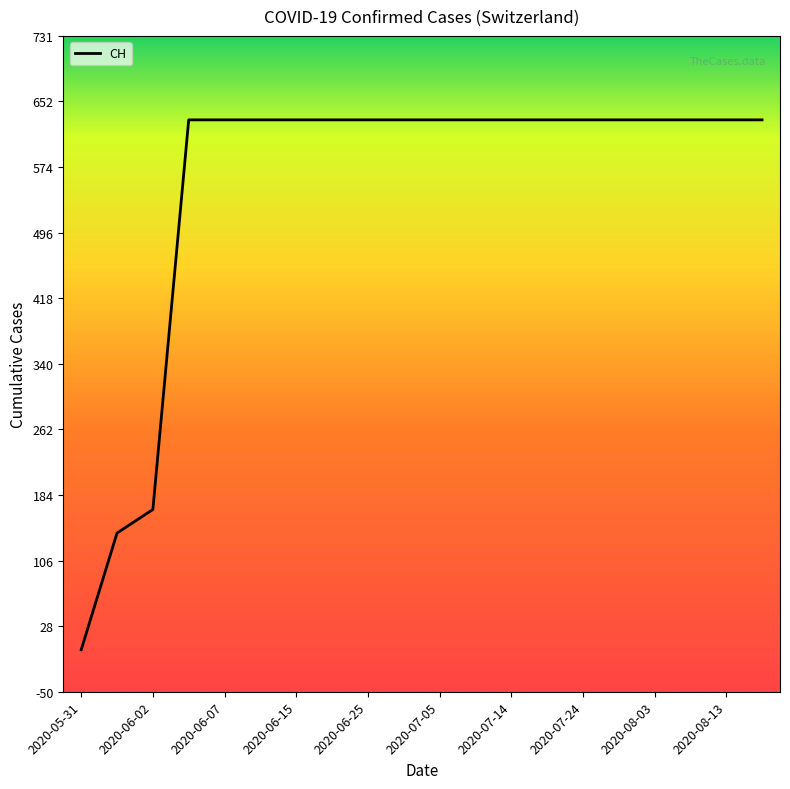

What is the sum of all values?

11033